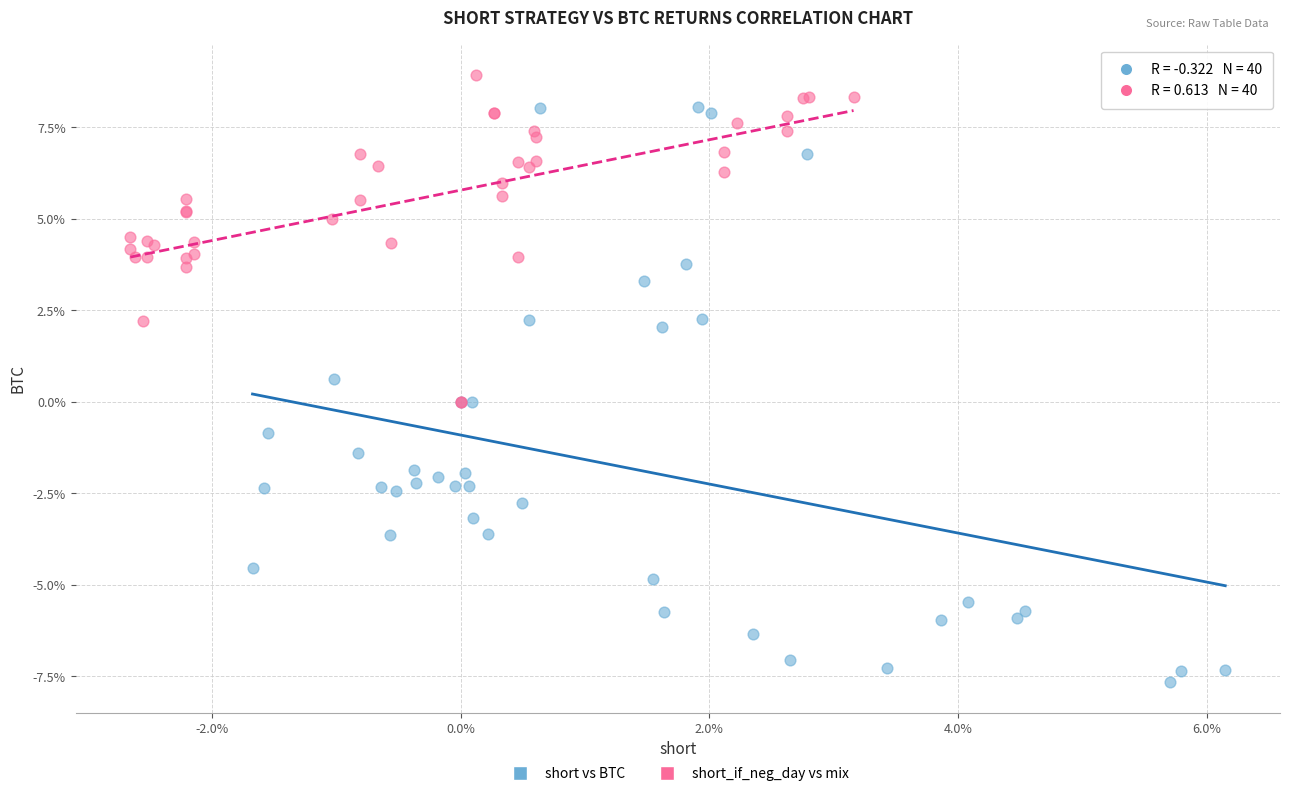

What are all the series names shown in the legend?

short vs BTC, short_if_neg_day vs mix